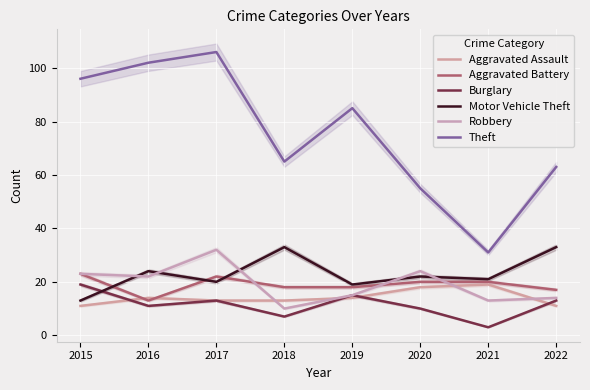

What is the sum of all Aggravated Battery values?

151